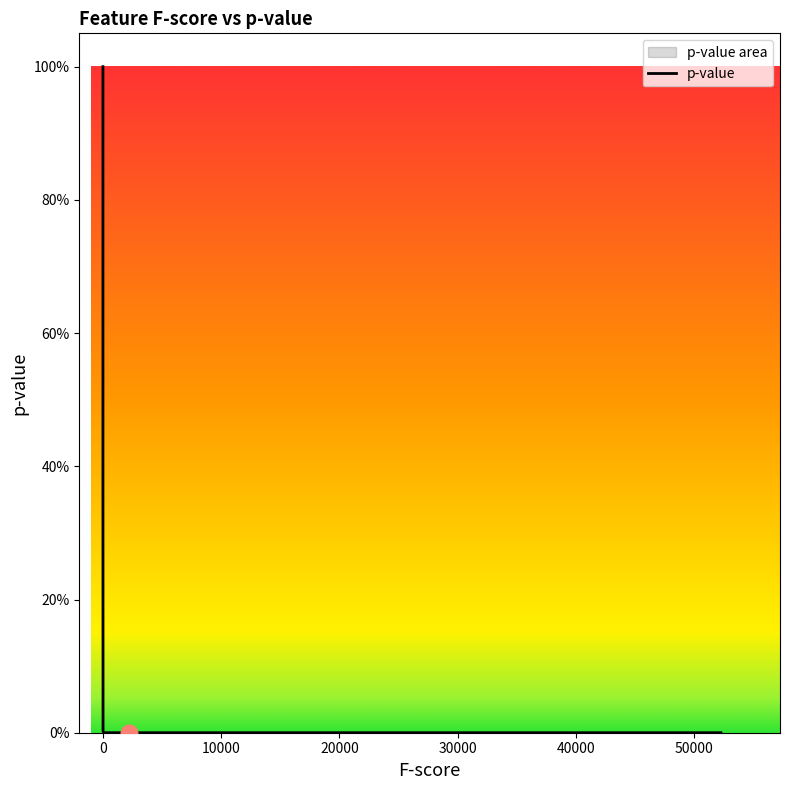

What is the greatest value displayed?

1.0